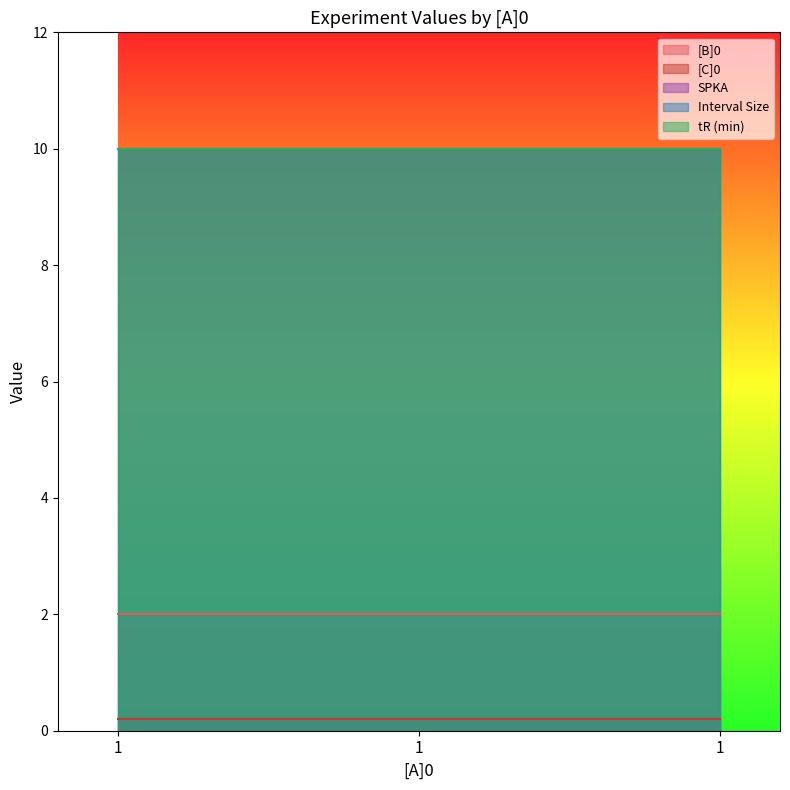

Is it true that SPKA equals 10.0 at 1?

True